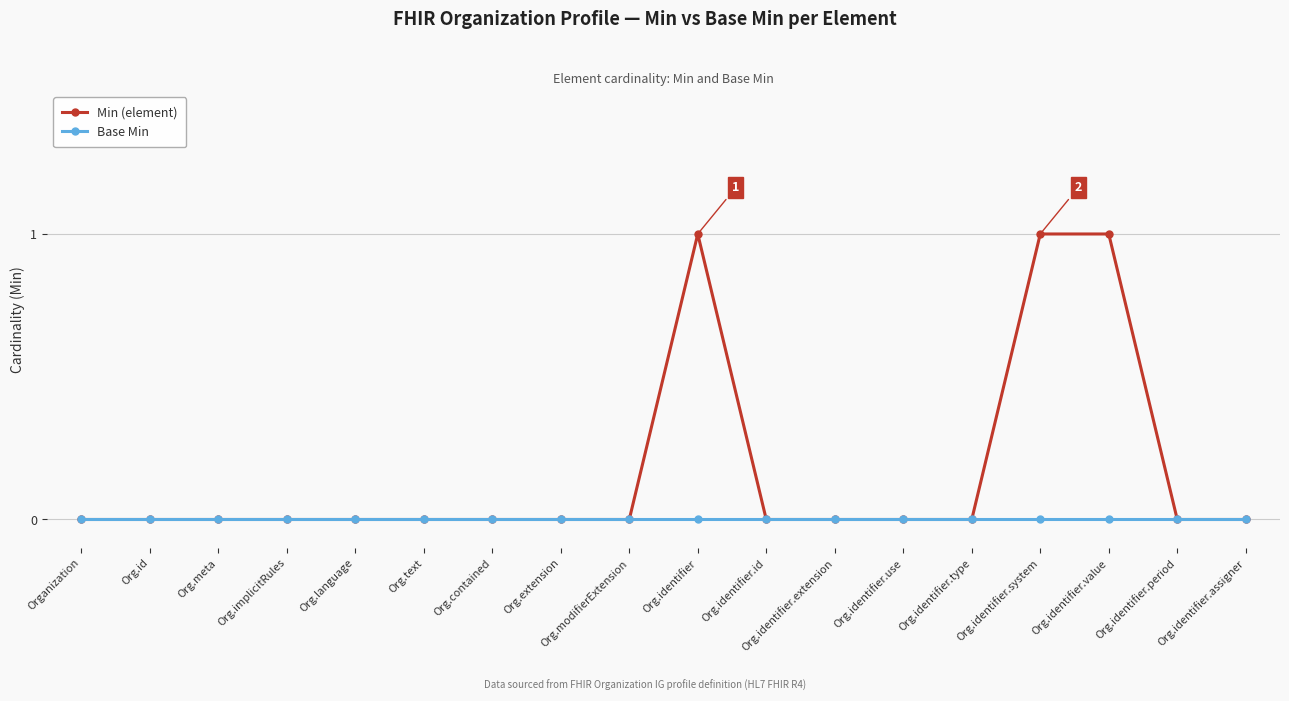

Which series has the largest total across all categories?

Min (element)